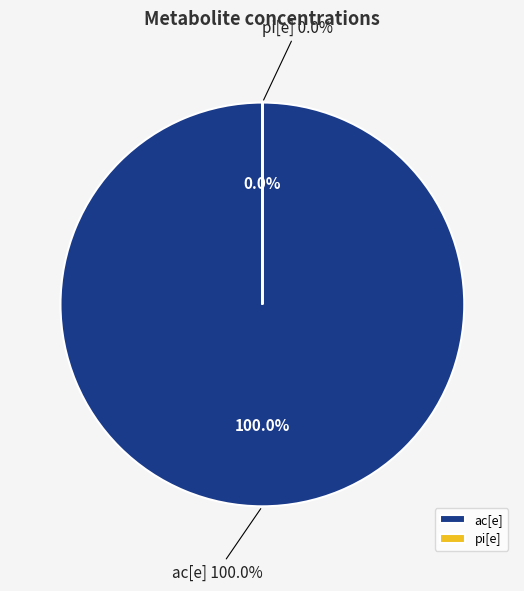

What is the smallest slice in the pie chart?

pi[e]